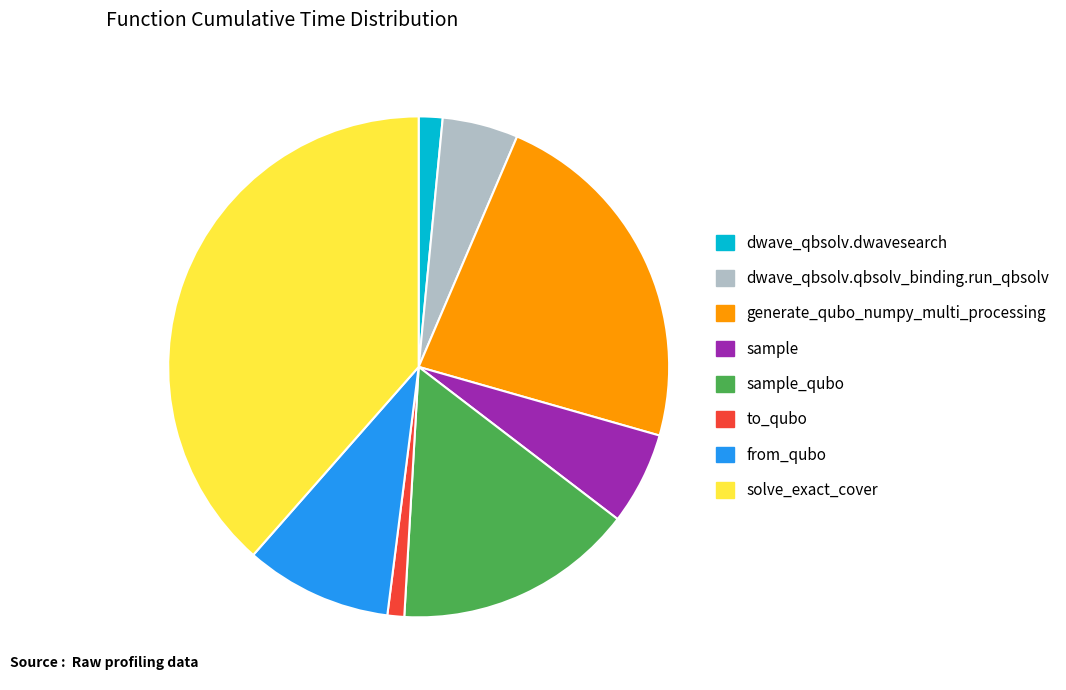

Count the number of slices in the pie.

8